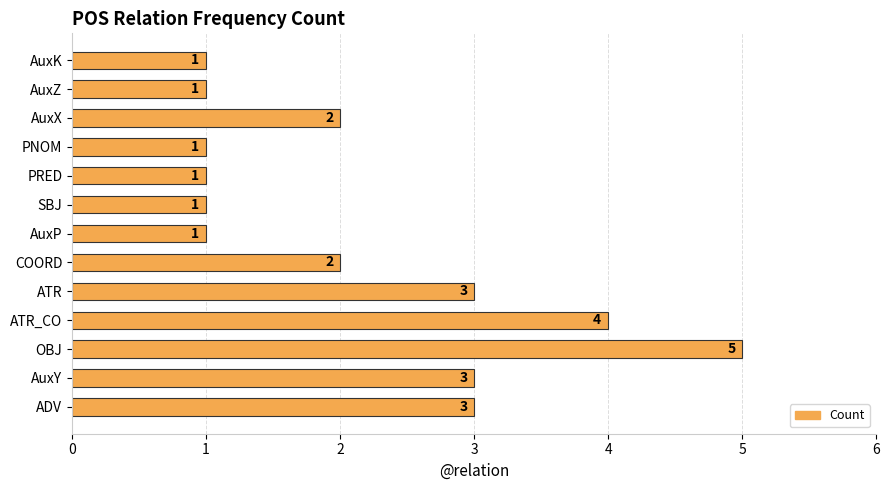

Reading bottom to top, what are all the values shown in this chart?

3	3	5	4	3	2	1	1	1	1	2	1	1